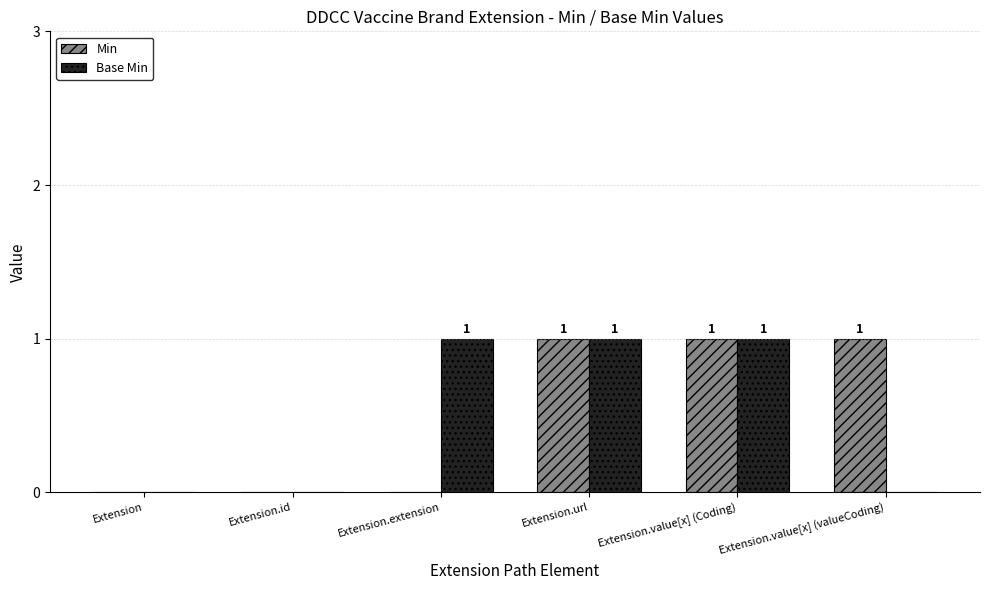

Is the value of Base Min at Extension.extension greater than the value of Min at Extension?

Yes